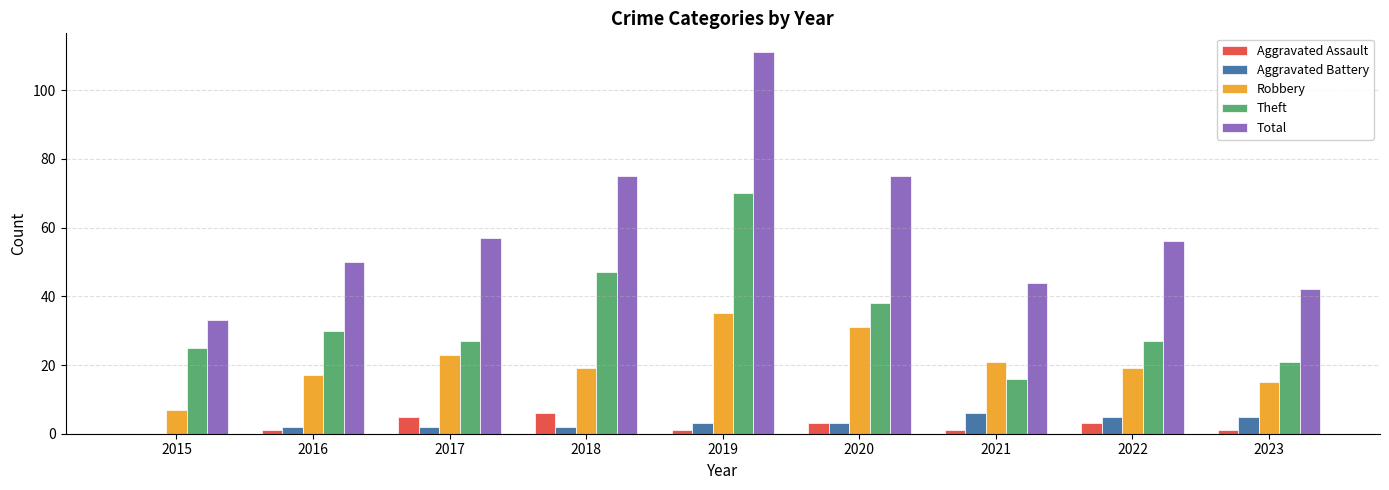

Which series changed the most between 2017 and 2018?

Theft